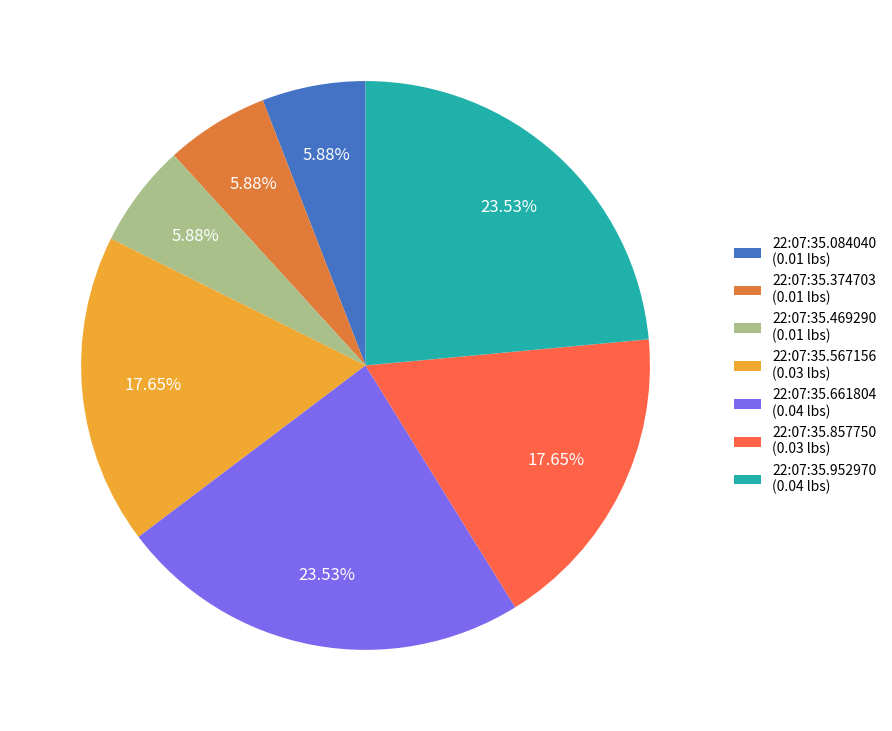

Does any single category account for the majority?

No